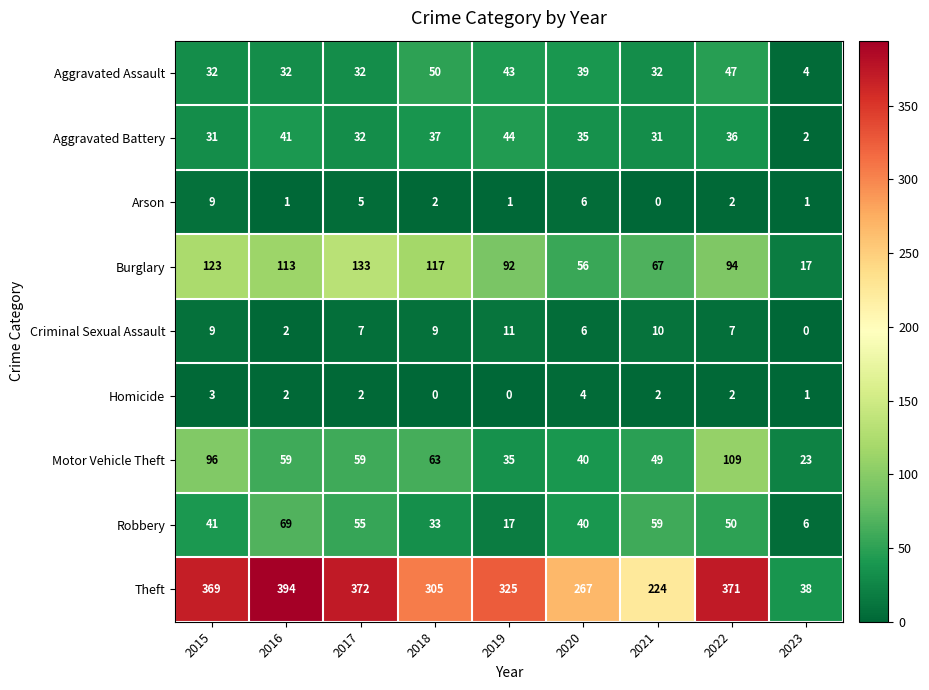

The value of Burglary at 2021 is 24. True or false?

False